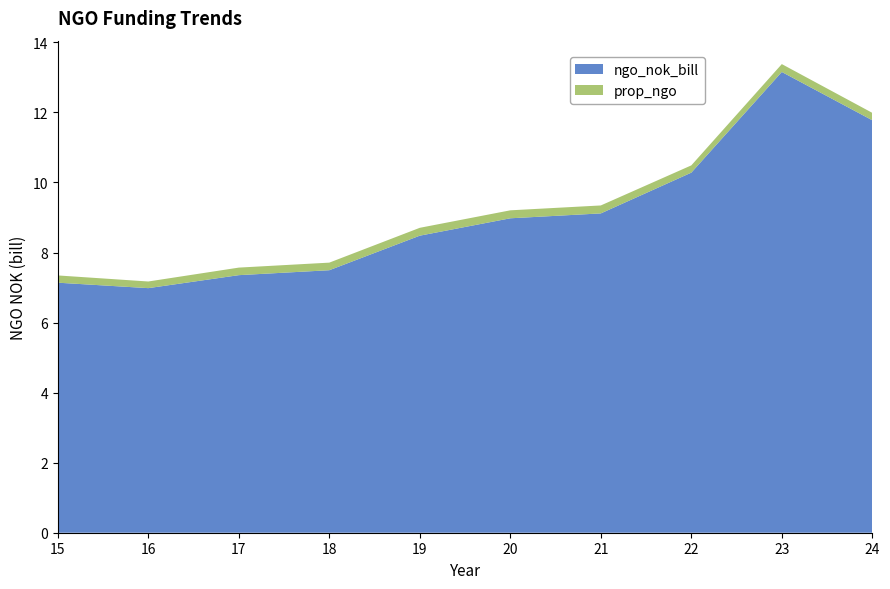

Reading left to right, list all the values displayed in this chart.

ngo_nok_bill: 2015=7.1	2016=7.0	2017=7.4	2018=7.5	2019=8.5	2020=9.0	2021=9.1	2022=10.3	2023=13.2	2024=11.8
prop_ngo: 2015=0.2	2016=0.2	2017=0.2	2018=0.2	2019=0.2	2020=0.2	2021=0.2	2022=0.2	2023=0.2	2024=0.2